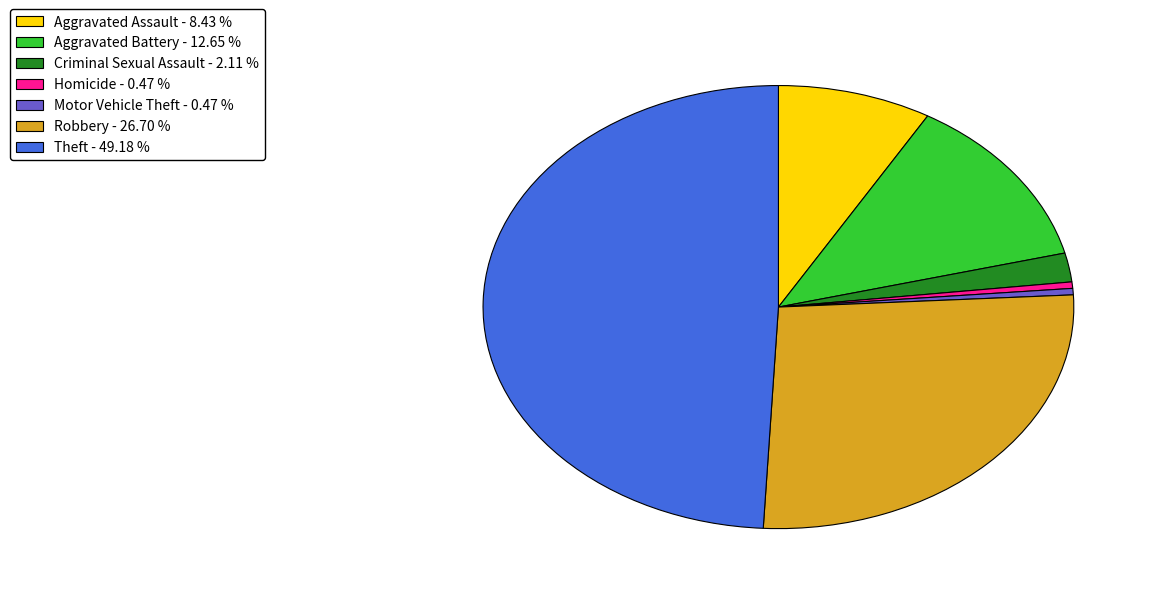

Does any single category account for the majority?

No